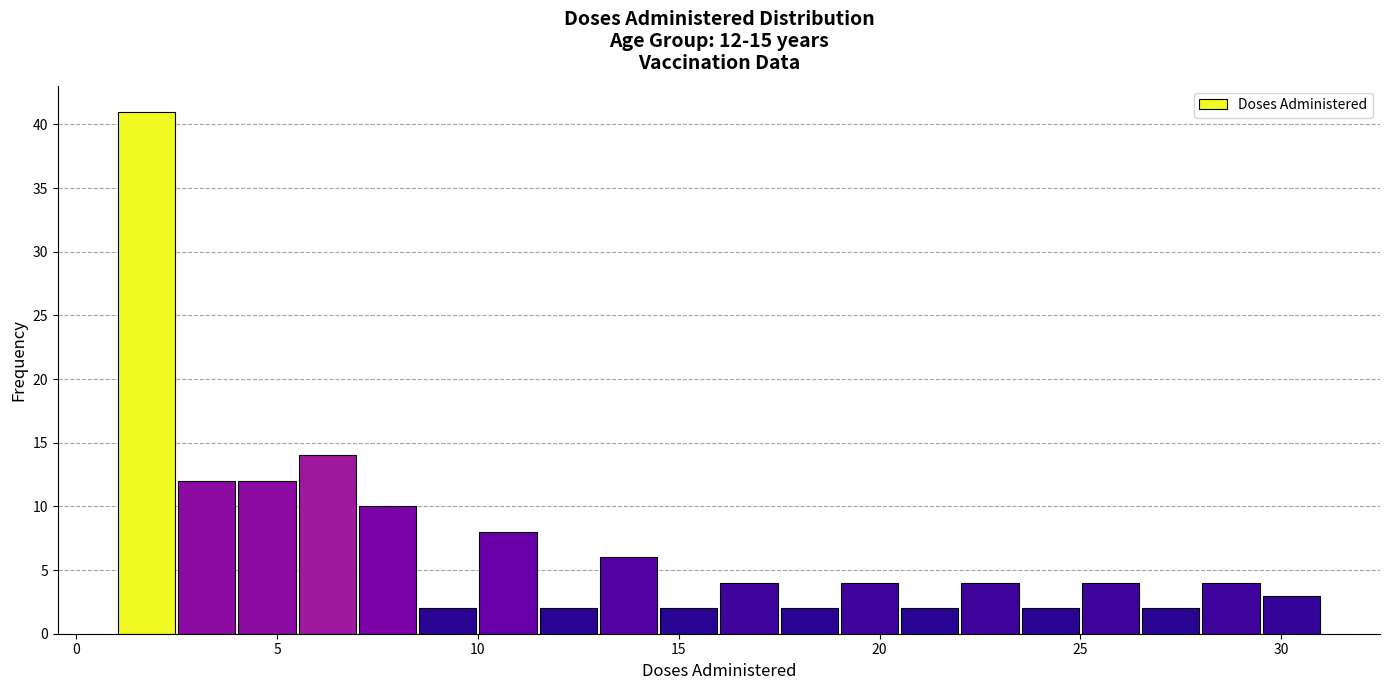

Around what value on the x-axis is the tallest bar? Give the approximate position of its centre, as read against the axis.

2.0